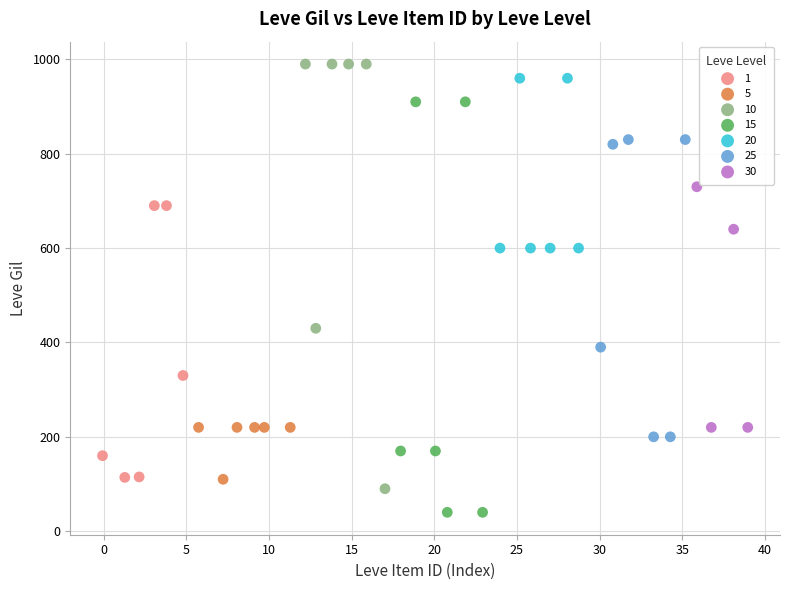

Which series has the largest Y range (max minus min)?

10